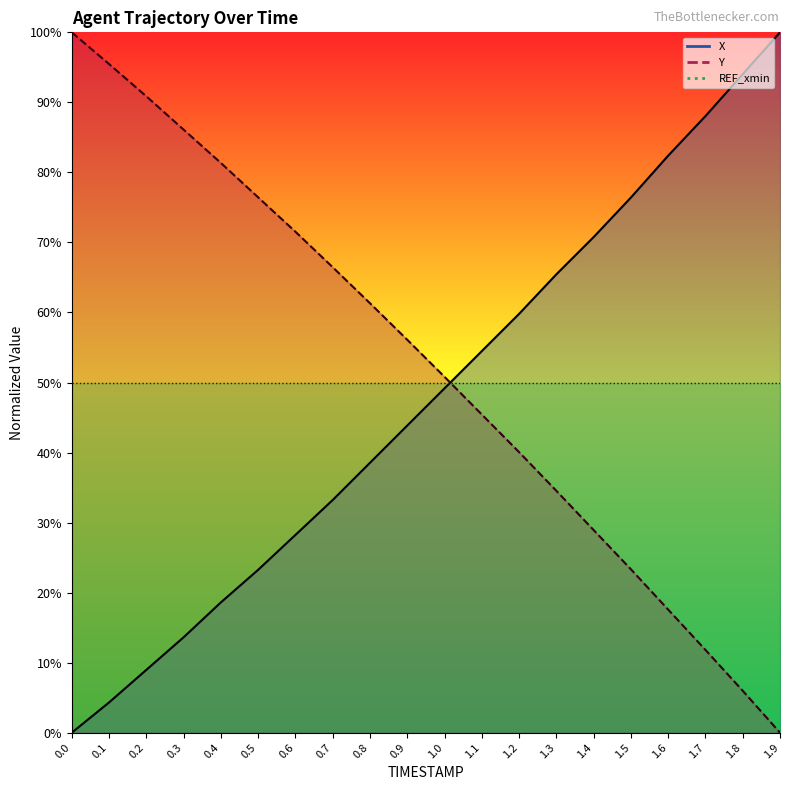

How many series are shown in this chart?

2